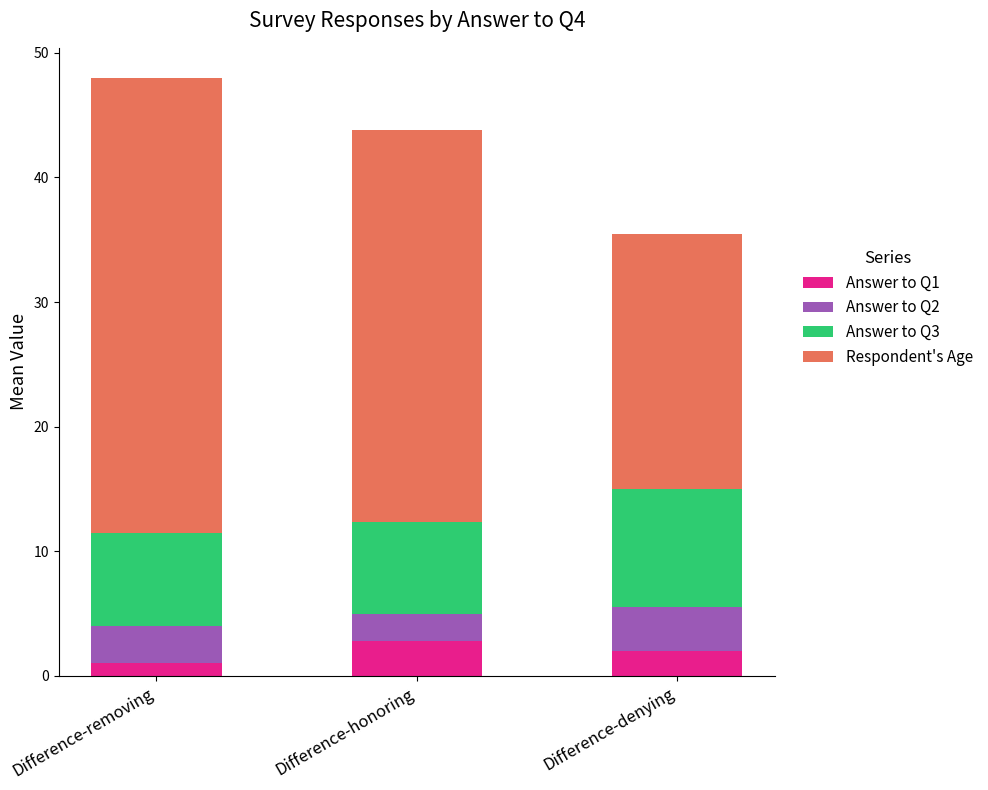

What is the total value across all series at Difference-denying?

35.5